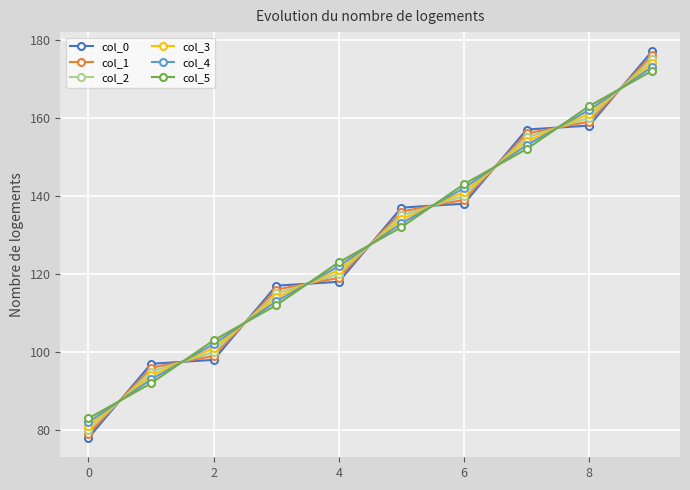

How many times do col_2 and col_3 cross each other?

9